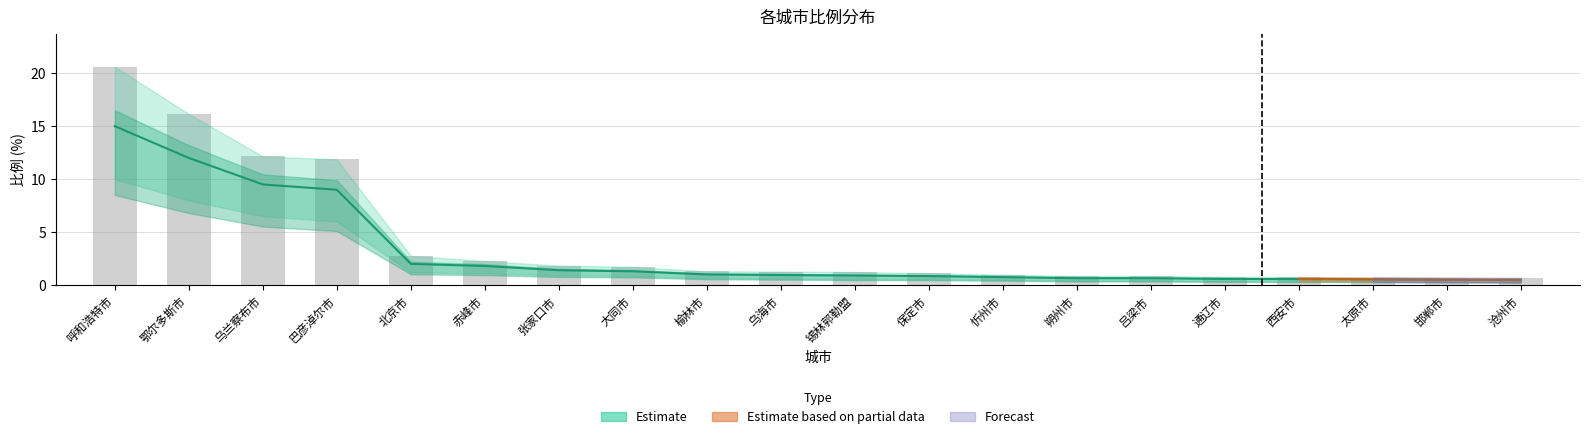

The value at 沧州市 is 0.7. True or false?

False